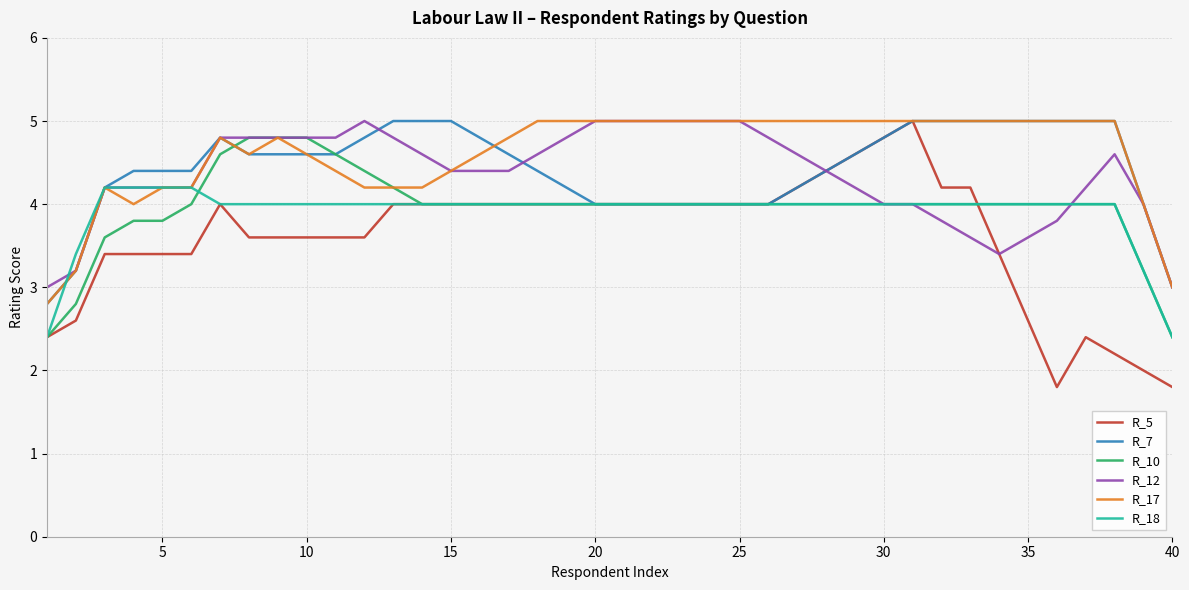

Which series has the largest total across all categories?

R_17